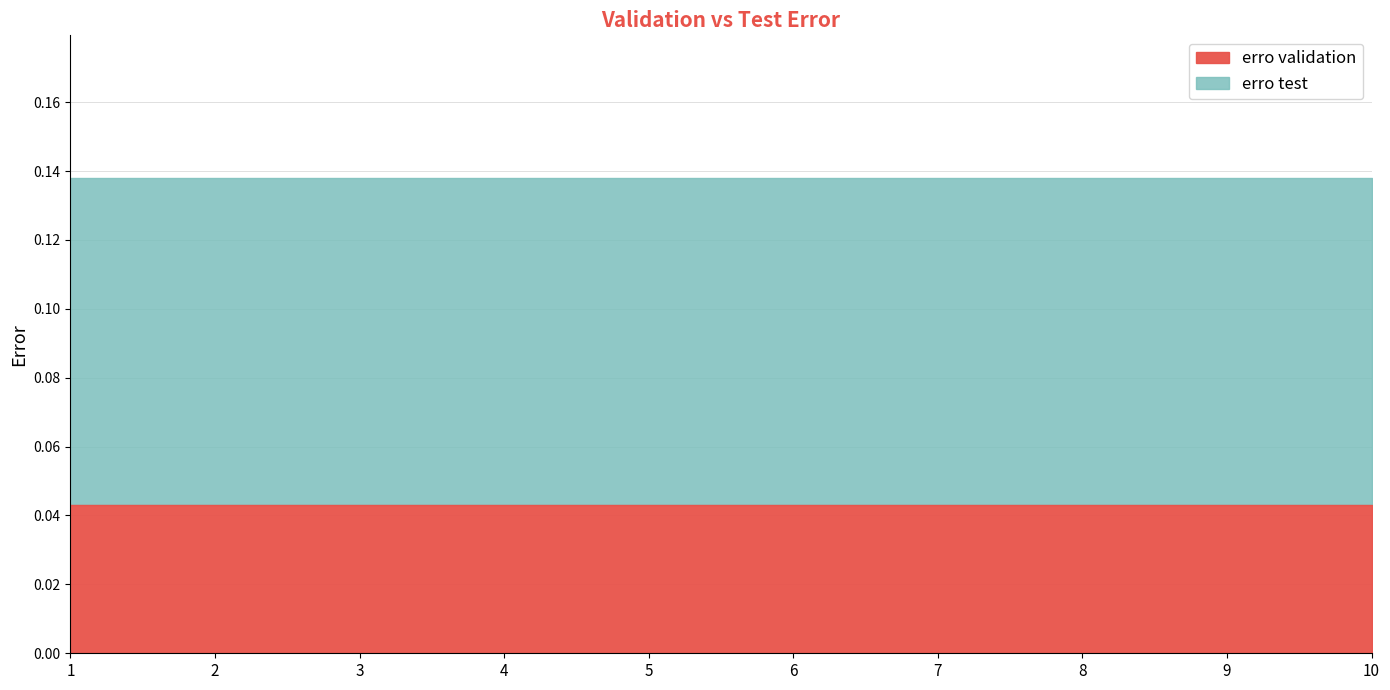

True or false: erro test and erro validation cross at least once.

False